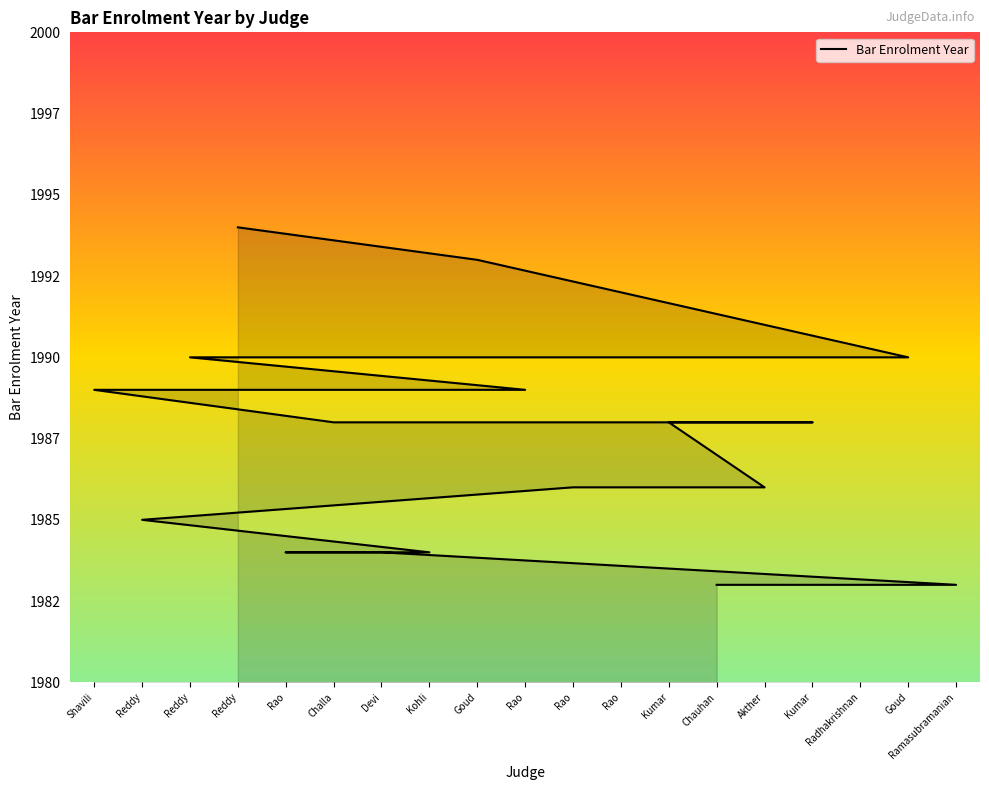

True or false: the data has more than 0 interior local peaks.

False